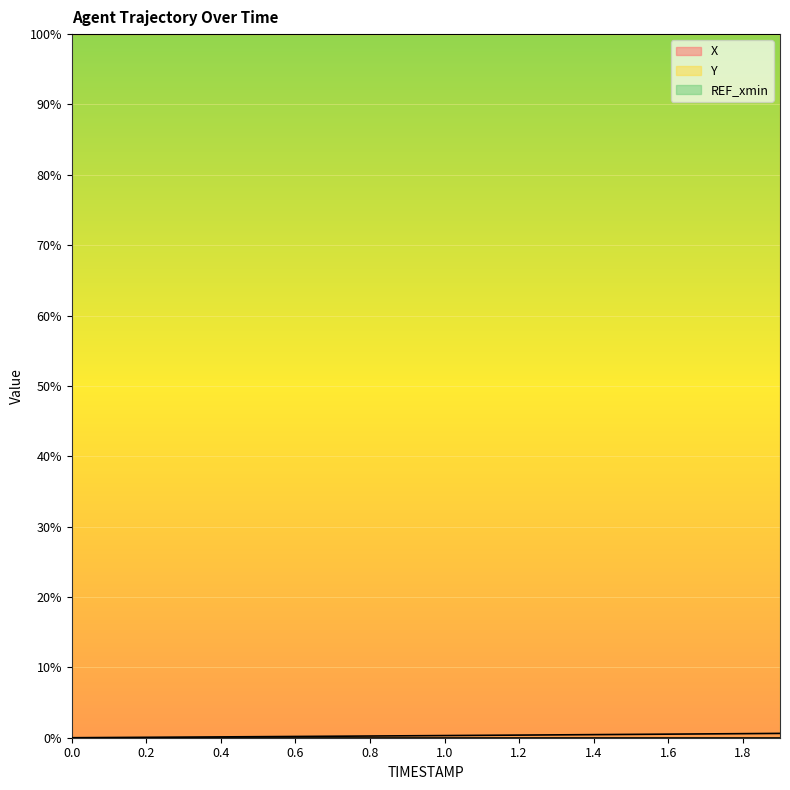

At which category is the sum across all series the highest?

1.9